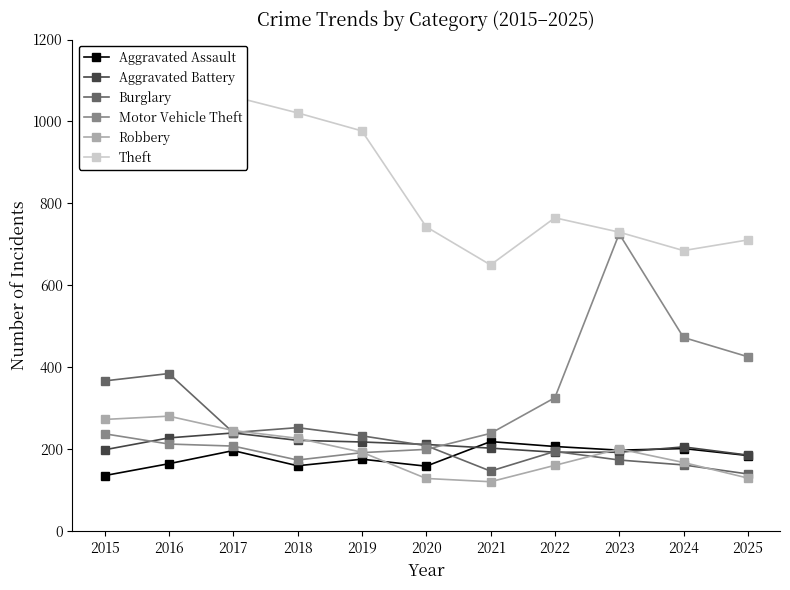

Between which two adjacent categories do Aggravated Battery and Robbery first intersect?

2018 and 2019